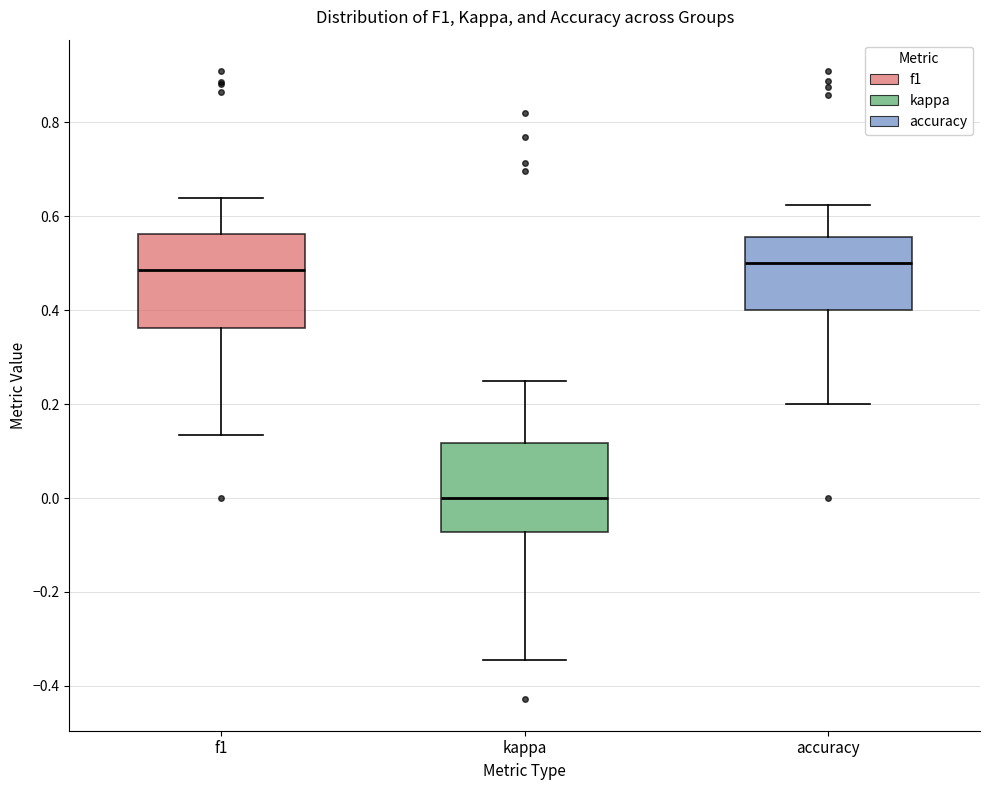

Where is the upper edge of the box for f1 on the y-axis? The values are not printed on the chart, so give them approximately, as read against the axis.

0.56